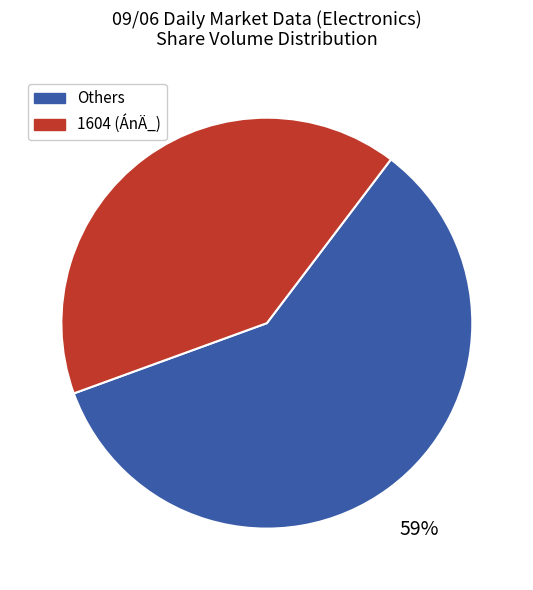

Is there a majority slice in this chart?

Yes